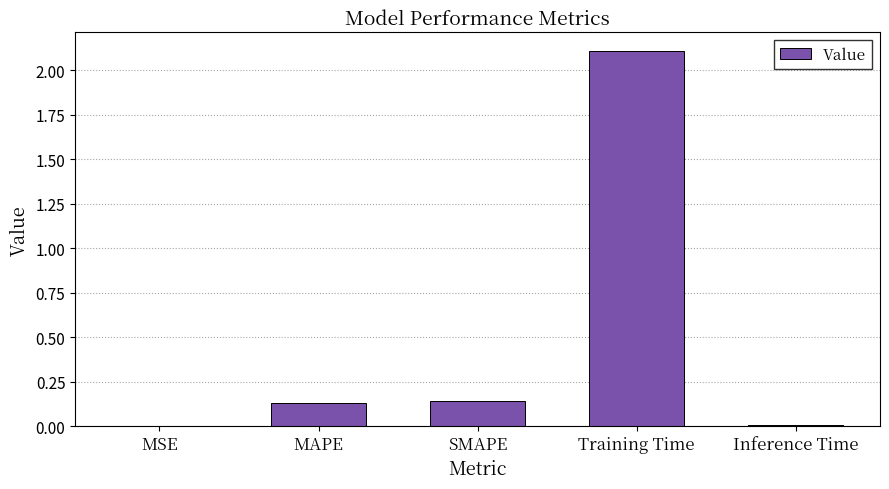

At which category does the chart reach its peak across all series?

Training Time